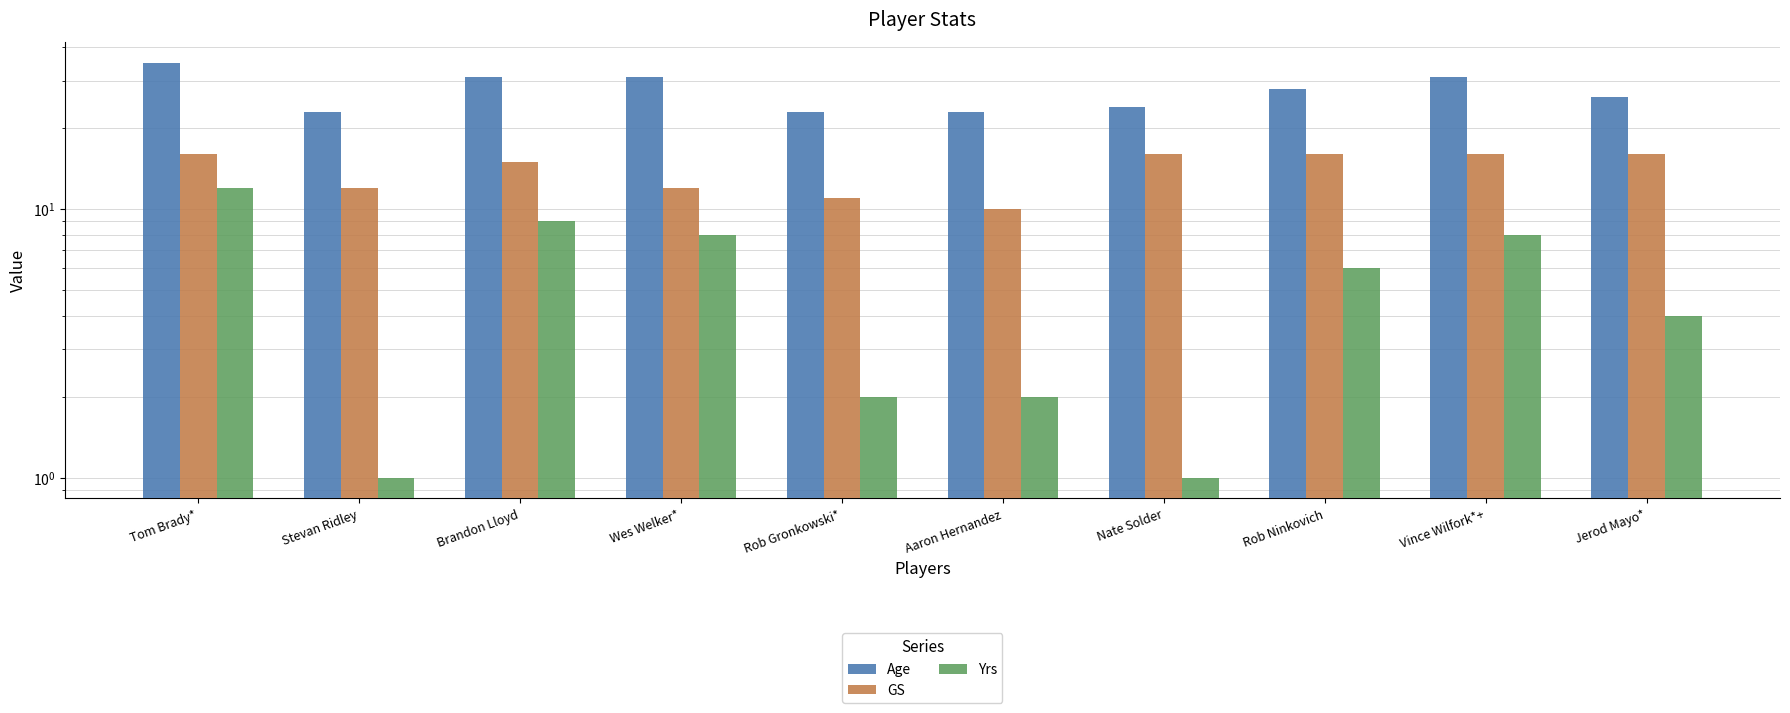

What is the label of the 10th bar from the right?

Tom Brady*